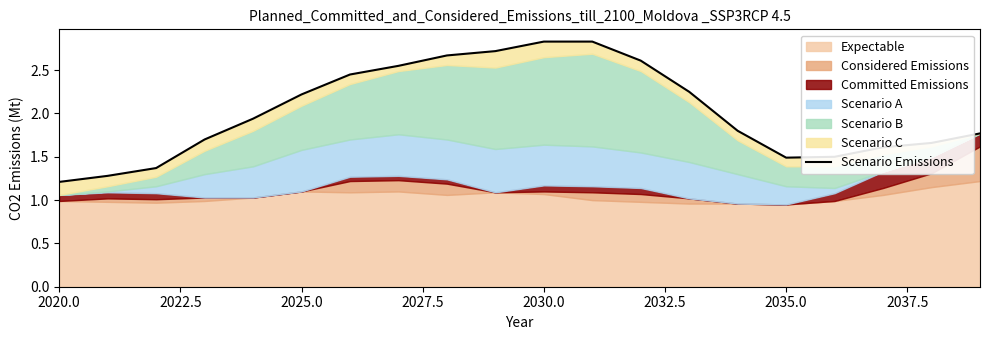

The chart shows a value of 3.5 at 12. True or false?

False